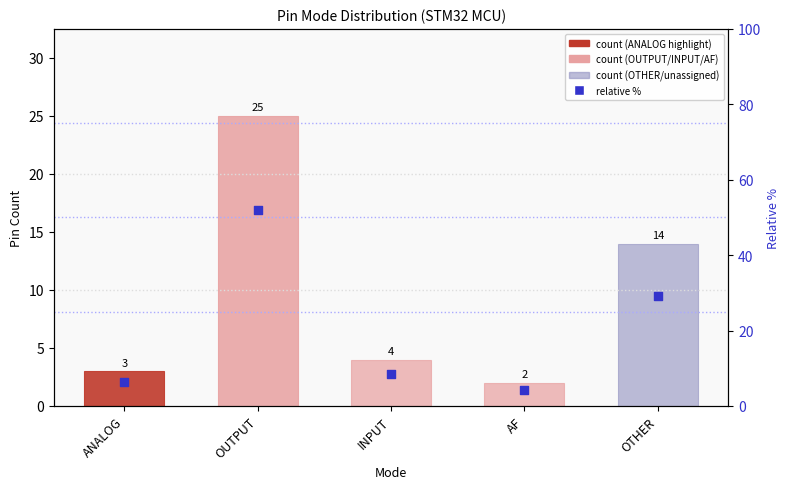

What is the change in value from ANALOG to AF?

-2.1